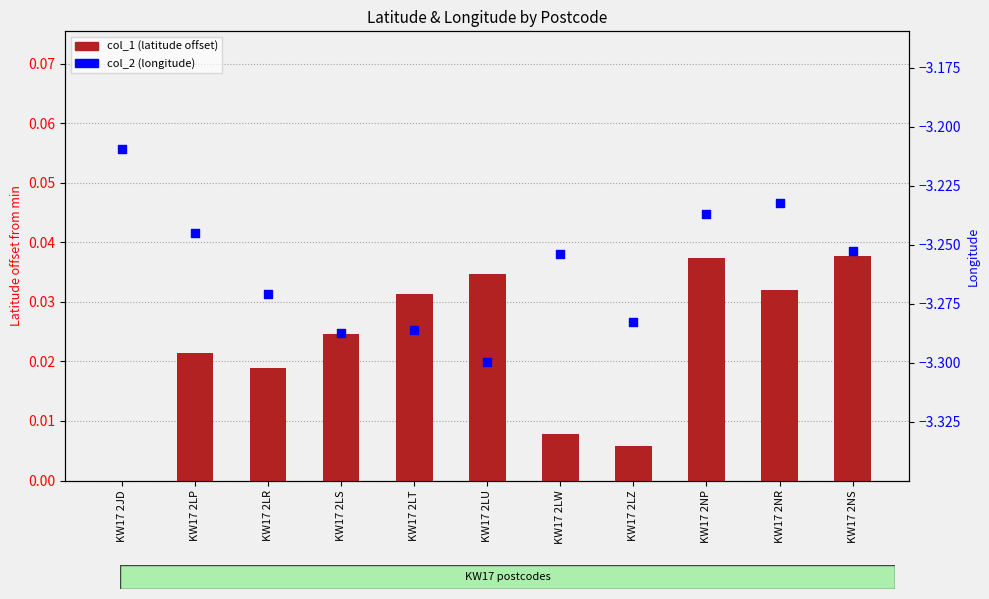

What are all the series names shown in the legend?

col_1, col_2